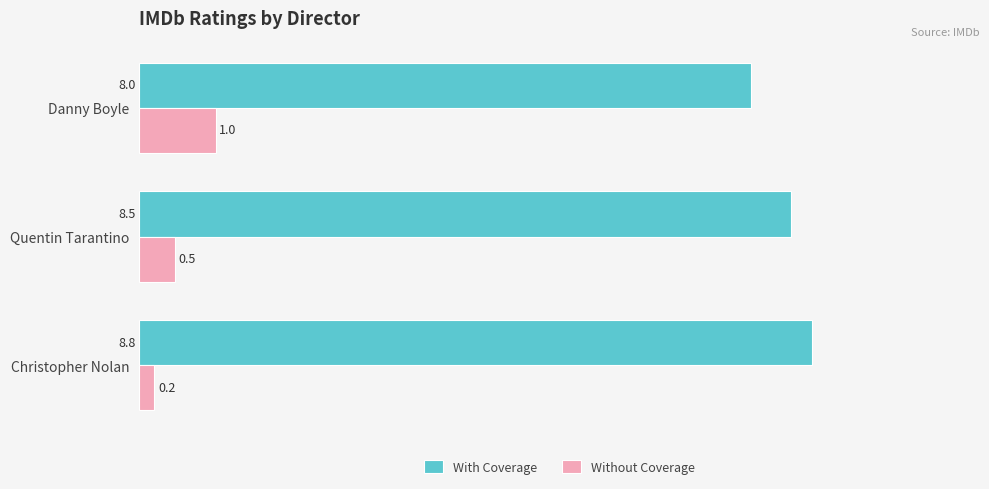

The Without Coverage series shows 0.6 at Danny Boyle. True or false?

False